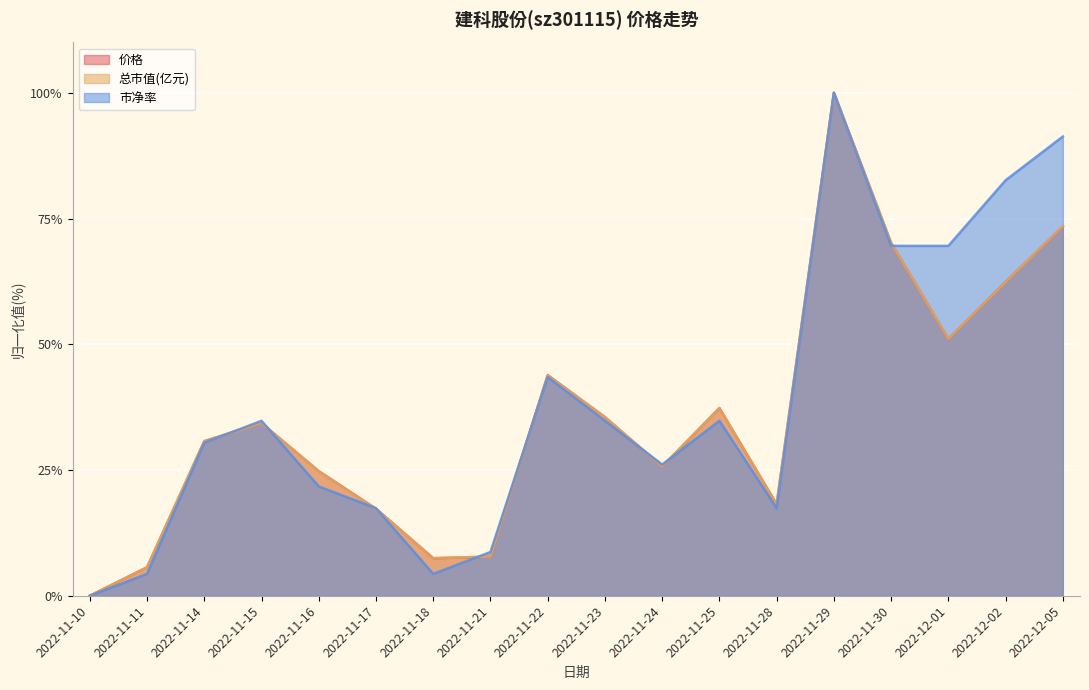

Where do 市净率 and 总市值(亿元) first cross each other?

2022-11-14 and 2022-11-15